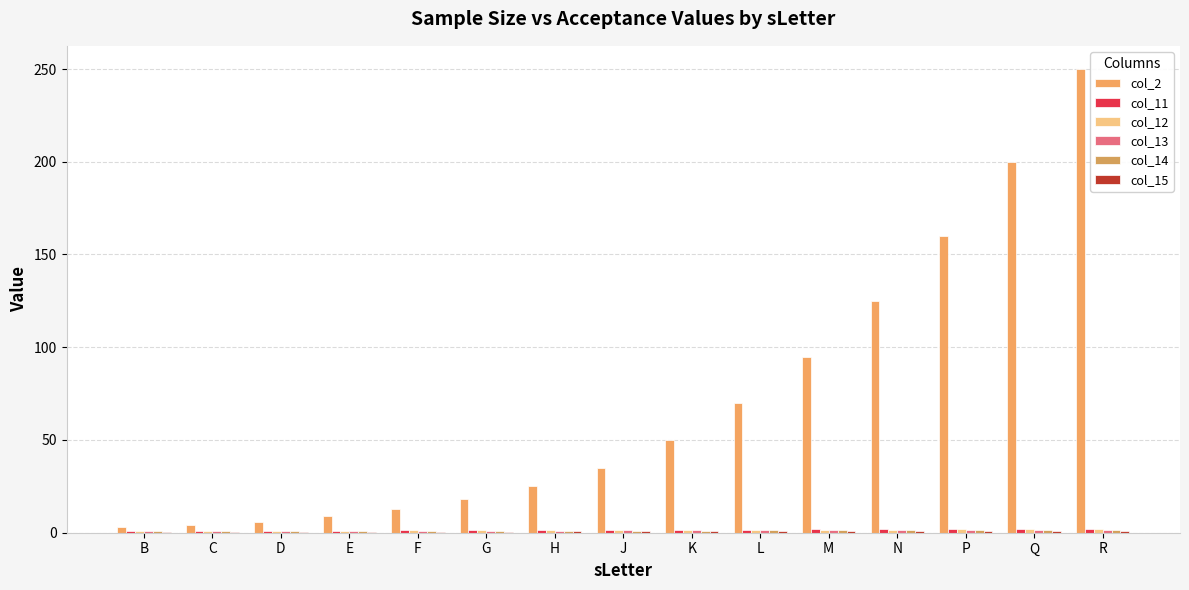

Which has a higher value, R or B?

R